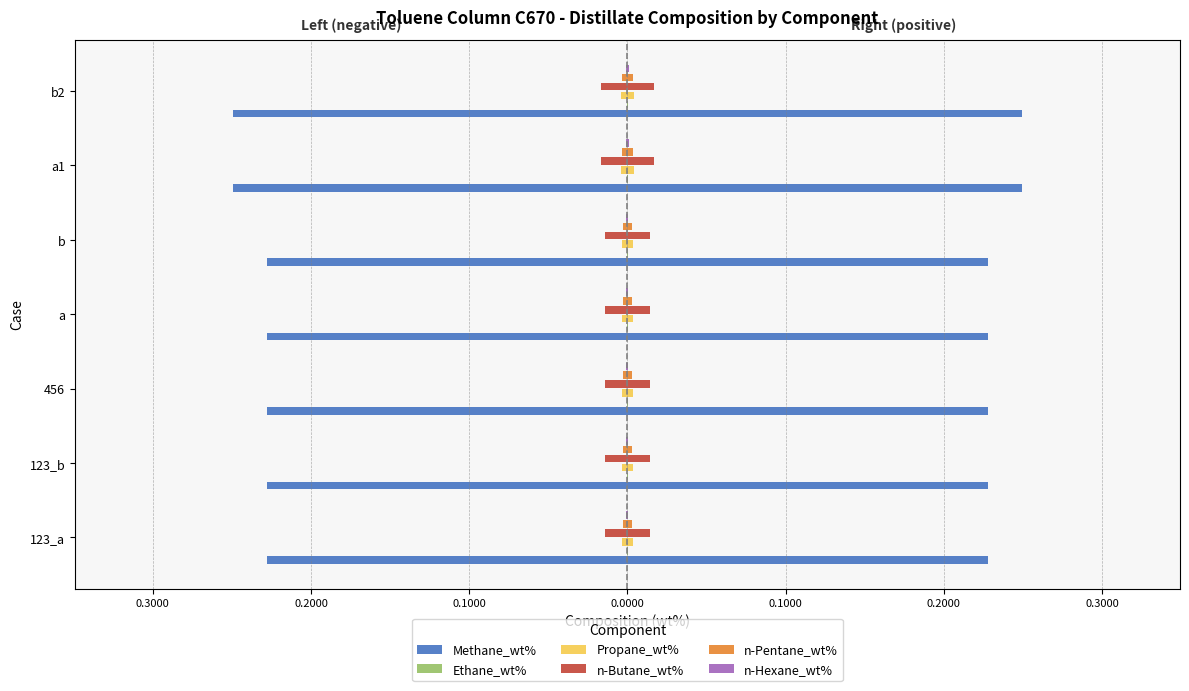

Reading right to left, what are all the values shown in this chart?

Methane_wt%: -0.2	-0.2	-0.2	-0.2	-0.2	-0.2	-0.2
Ethane_wt%: -0.0	-0.0	-0.0	-0.0	-0.0	-0.0	-0.0
Propane_wt%: -0.0	-0.0	-0.0	-0.0	-0.0	-0.0	-0.0
n-Butane_wt%: -0.0	-0.0	-0.0	-0.0	-0.0	-0.0	-0.0
n-Pentane_wt%: -0.0	-0.0	-0.0	-0.0	-0.0	-0.0	-0.0
n-Hexane_wt%: -0.0	-0.0	-0.0	-0.0	-0.0	-0.0	-0.0